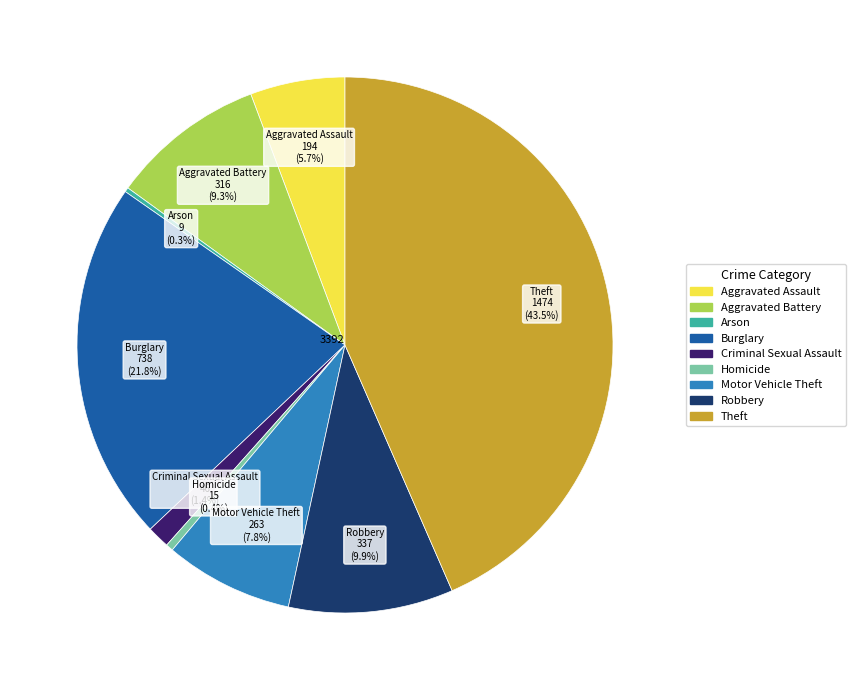

Is there a majority slice in this chart?

No